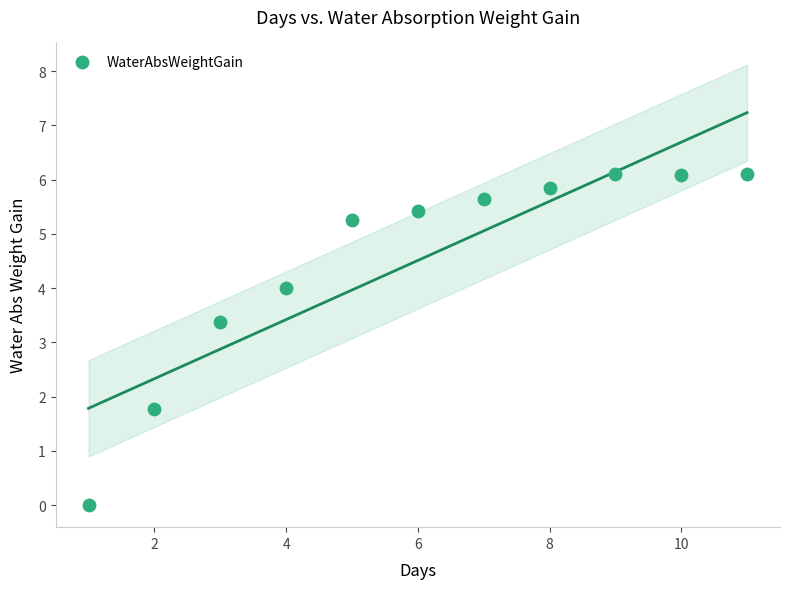

What is the average X value?

6.0